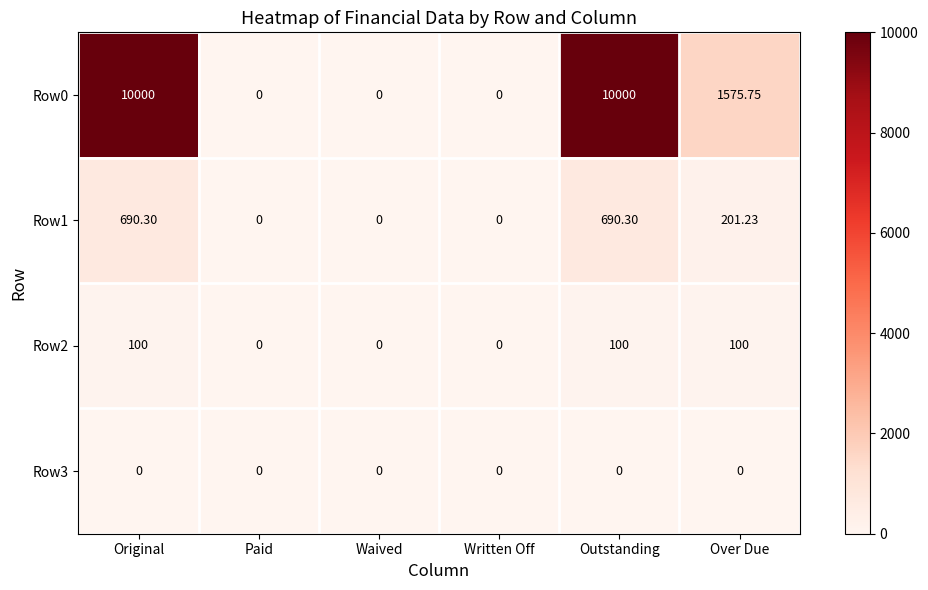

Is the value of Row0 at Original greater than the value of Row3 at Original?

Yes